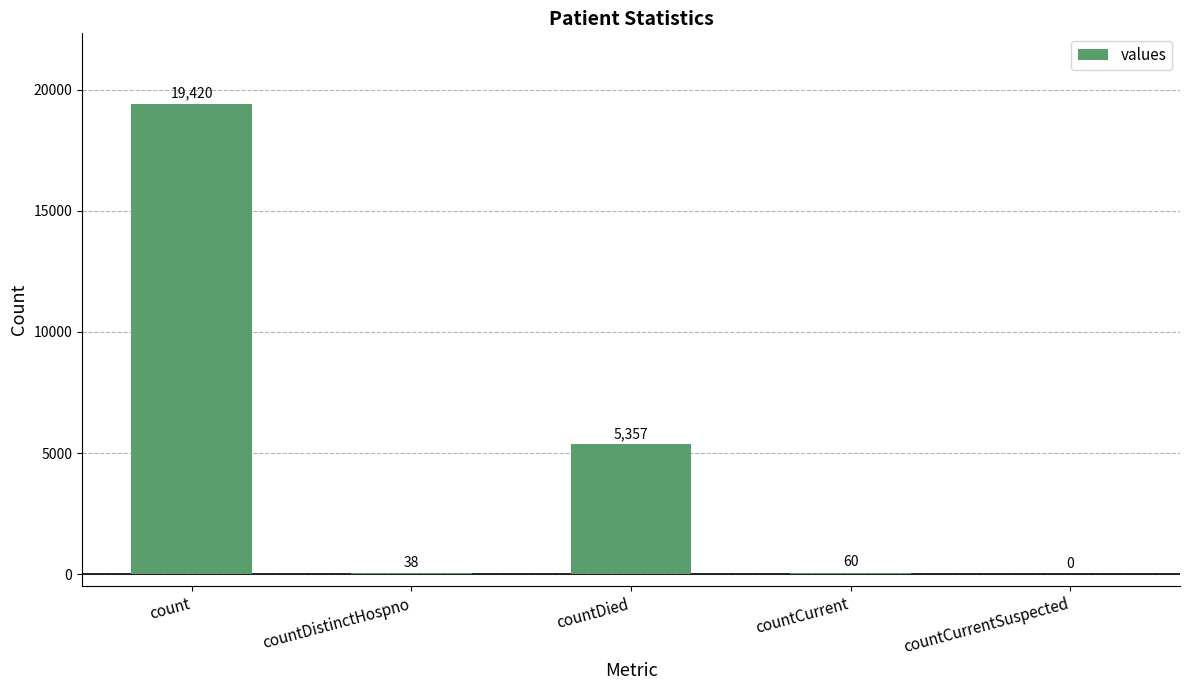

What is the average value?

4975